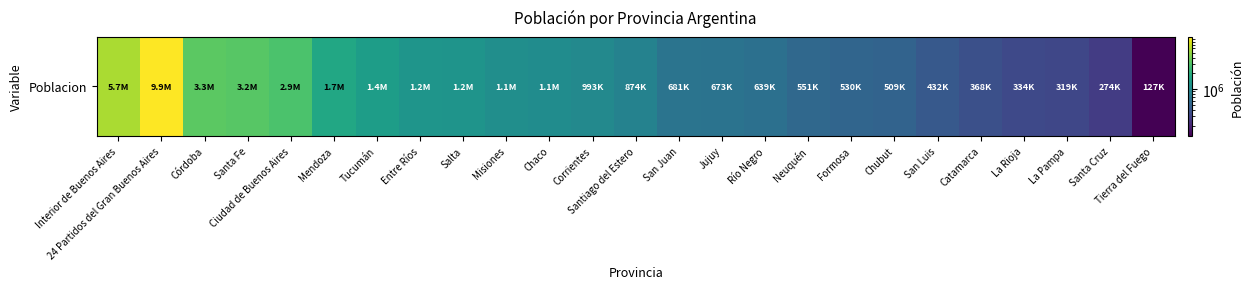

What is the average value?

1604684